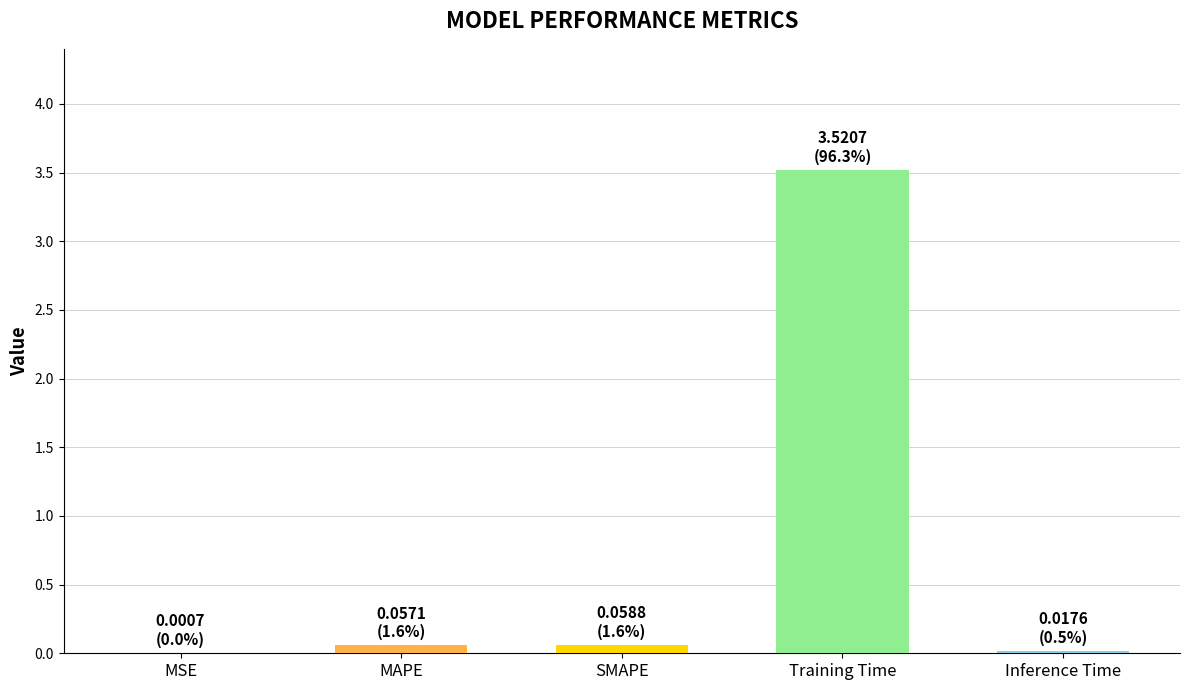

Which has a higher value, MAPE or Training Time?

Training Time